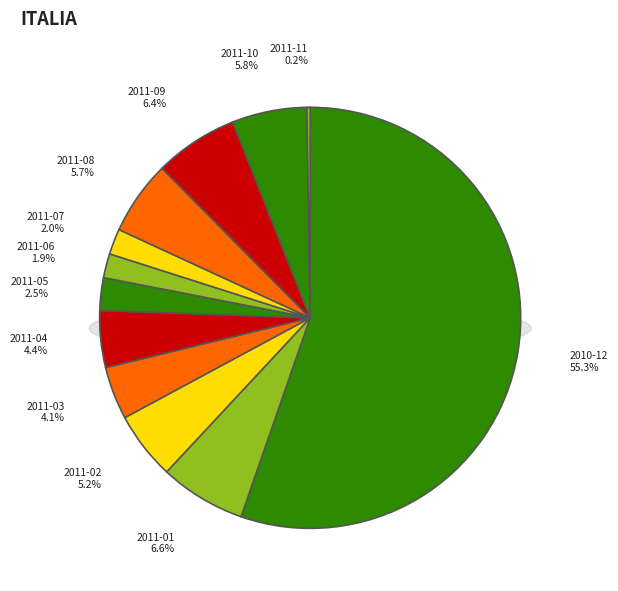

Does any single category account for the majority?

Yes